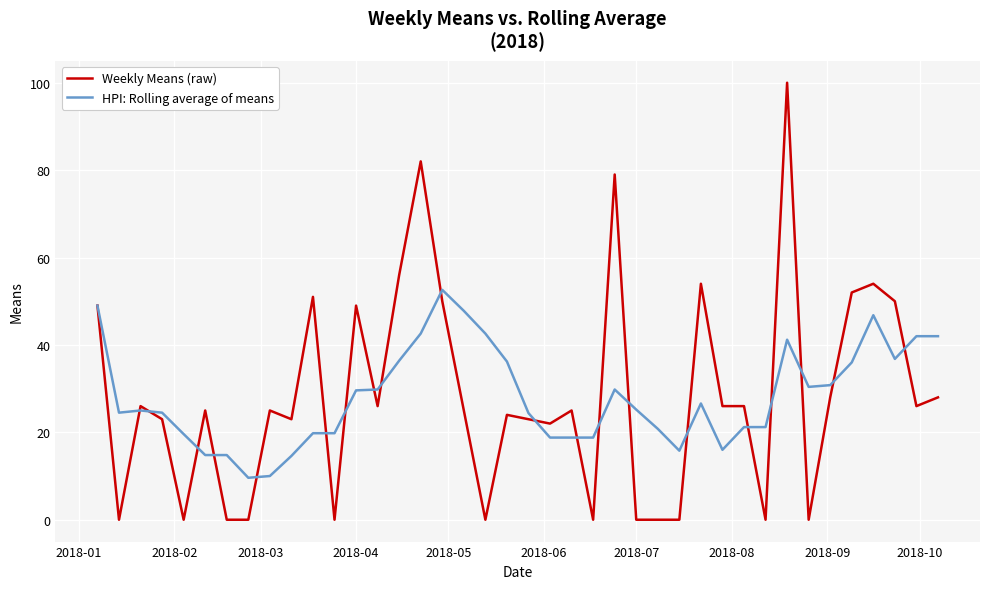

What is the greatest value displayed?

100.0